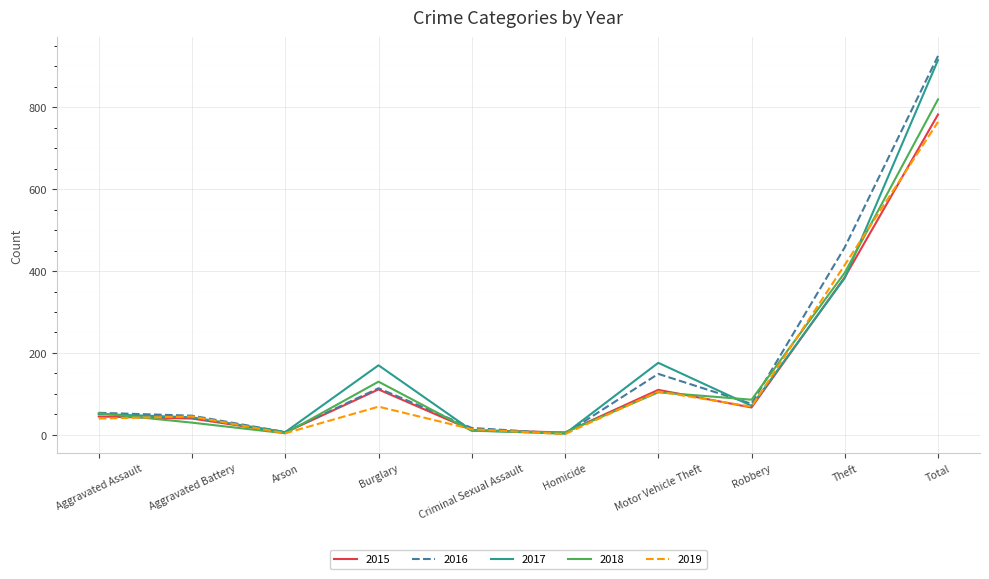

Which series ends up on top after the final intersection of 2015 and 2016?

2016